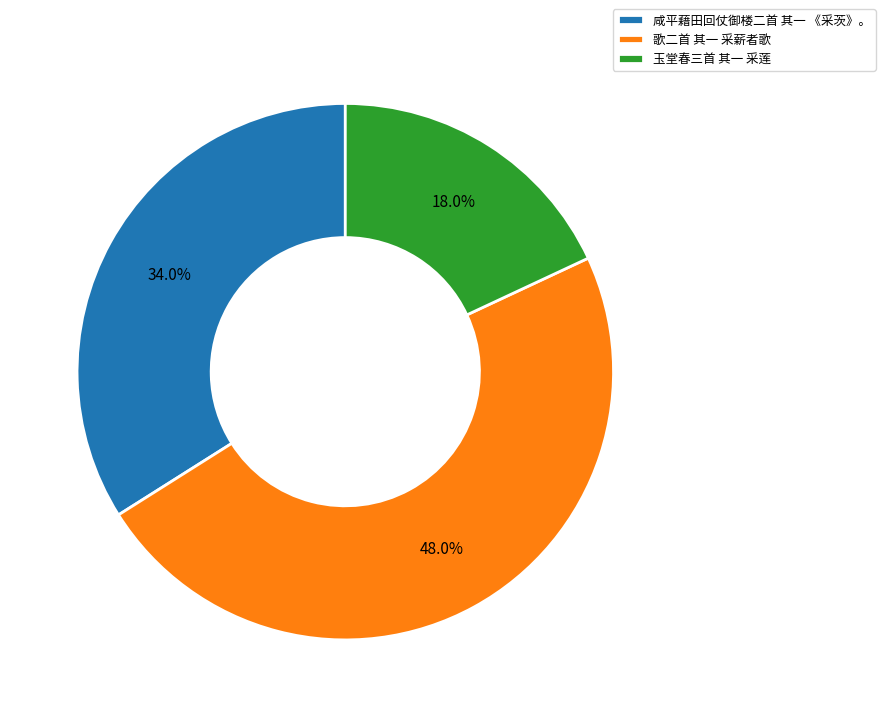

How many segments does this pie chart have?

3